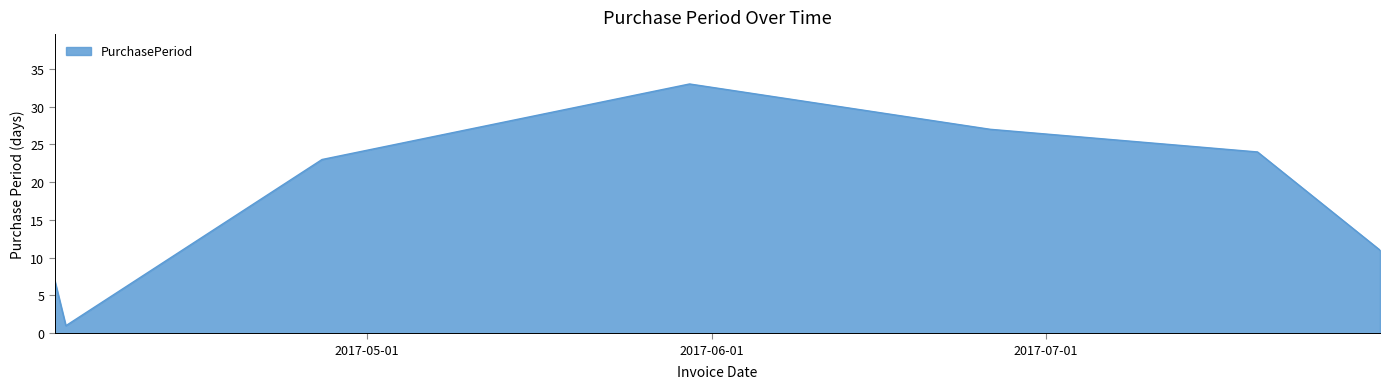

What is the greatest value displayed?

33